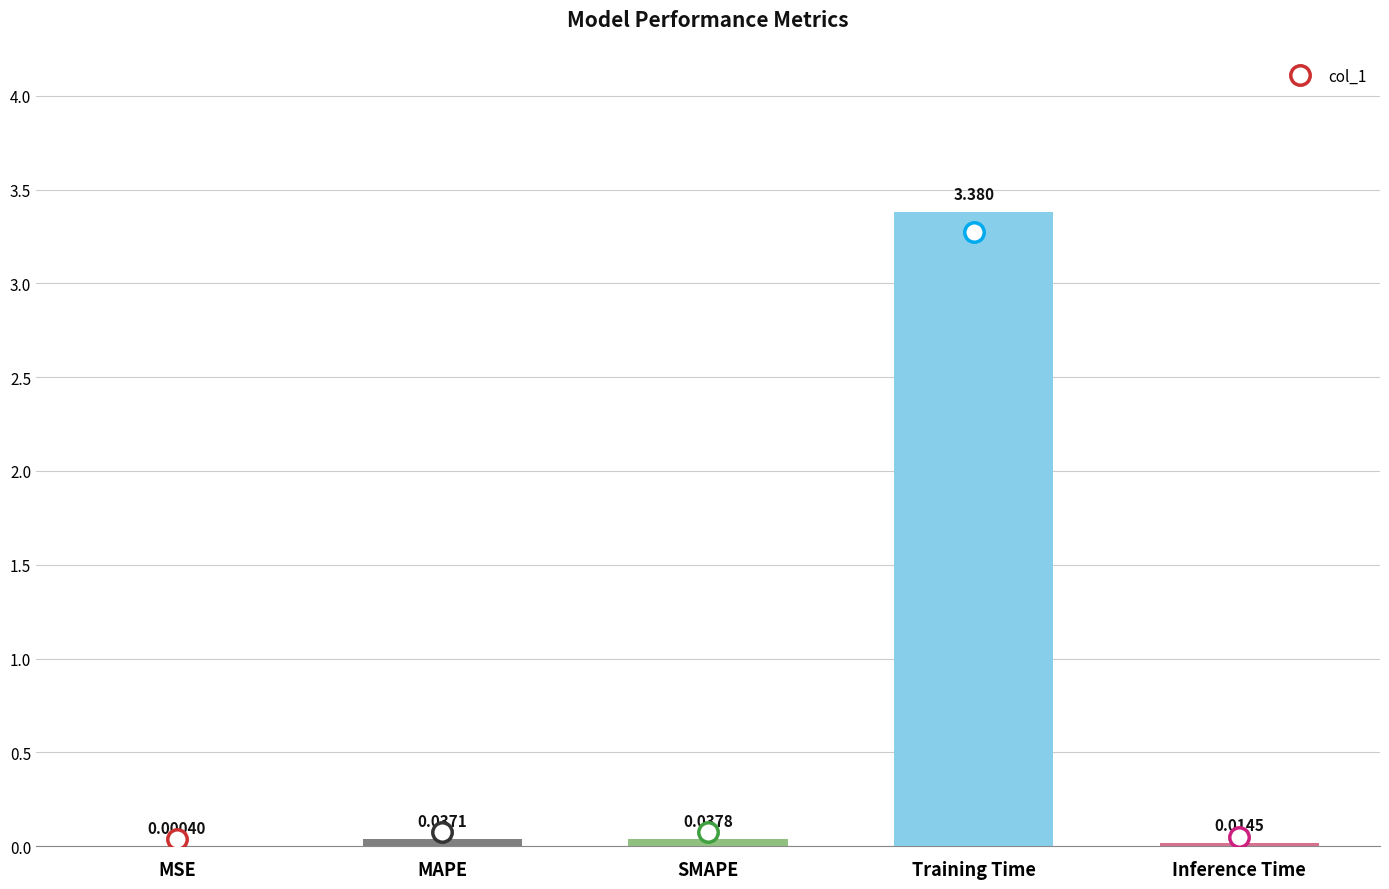

What is the change in value from MAPE to Training Time?

+3.3